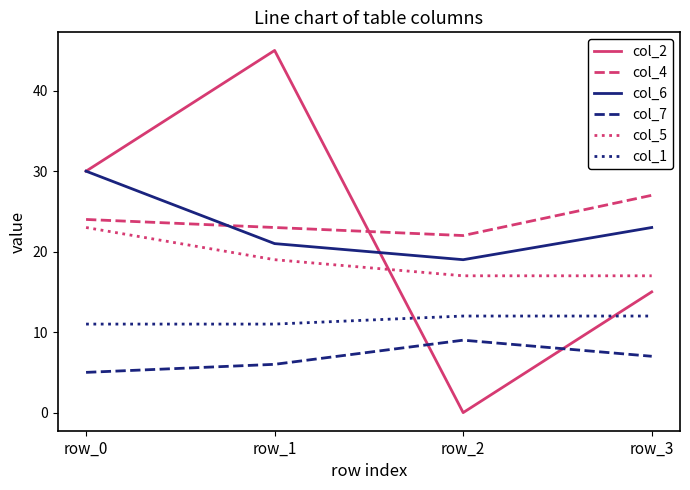

How many lines are shown in the chart?

6